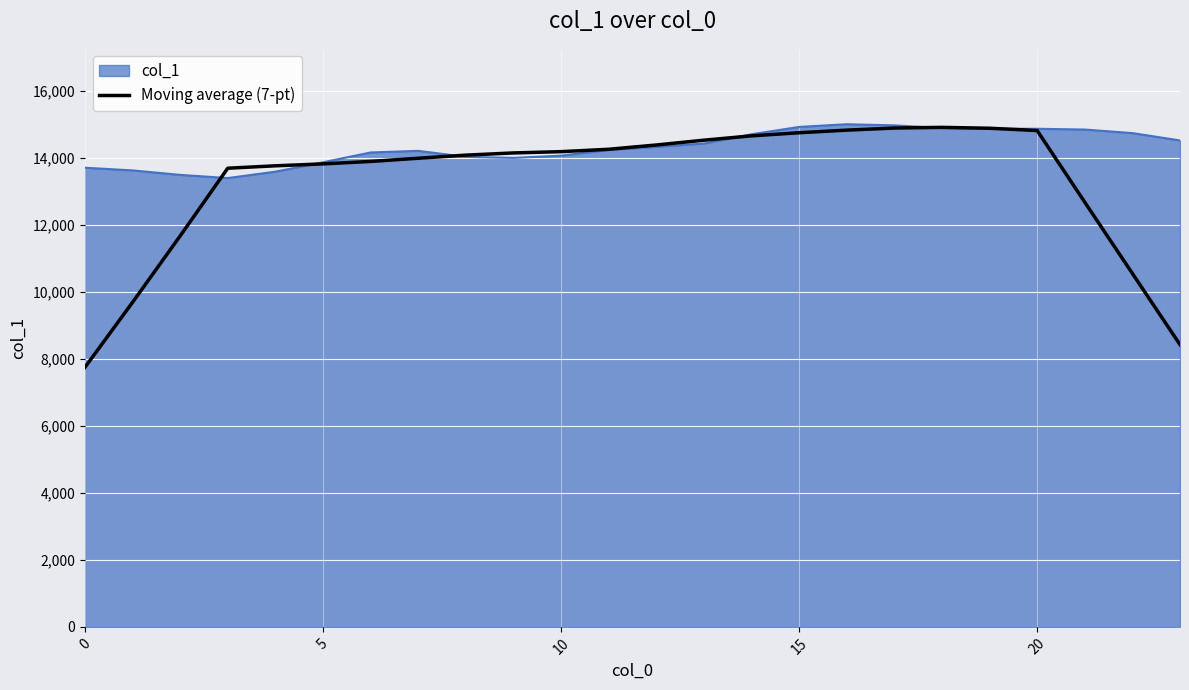

Which series has the widest spread of values?

Moving average (7-pt)